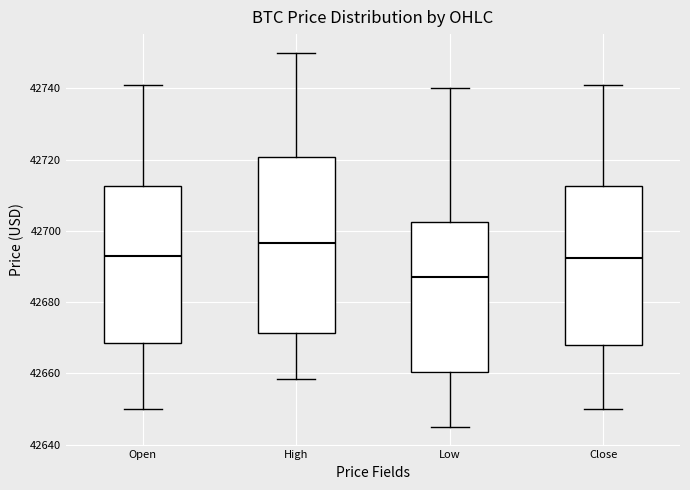

Which box has the lowest median line?

Low